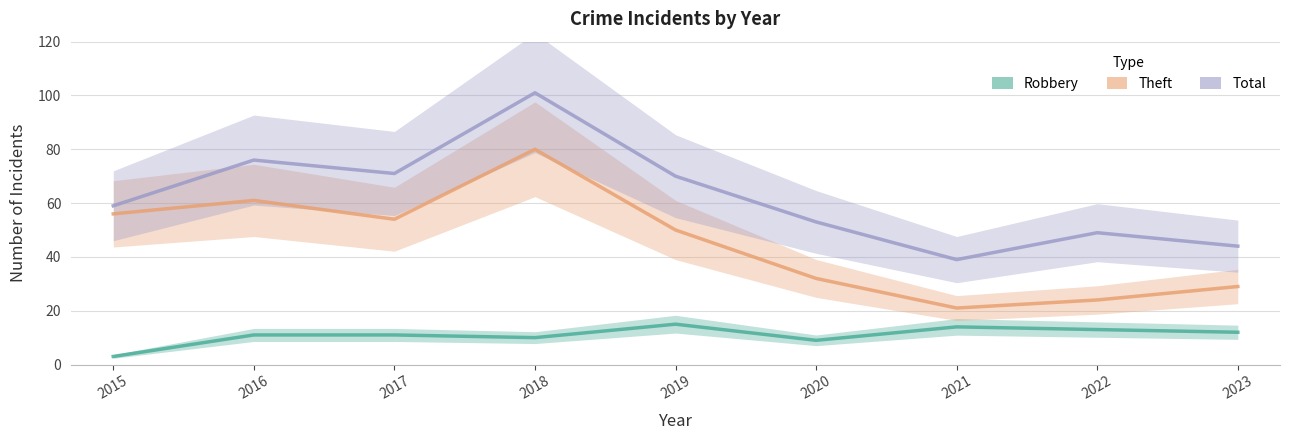

Does the chart display data point markers on the line(s)?

No